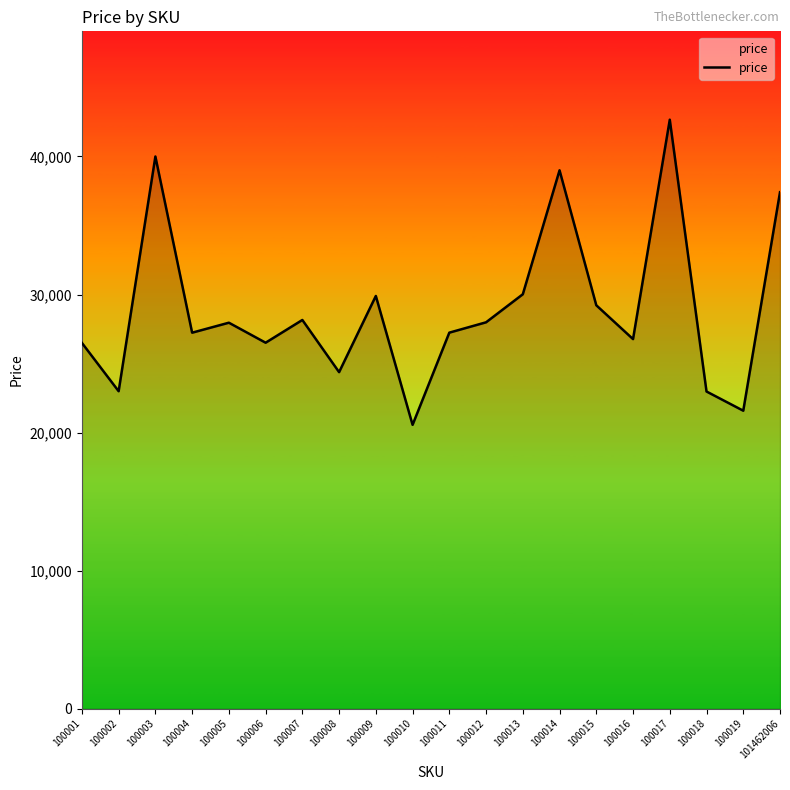

At which label is the value closest to 31614?

100013